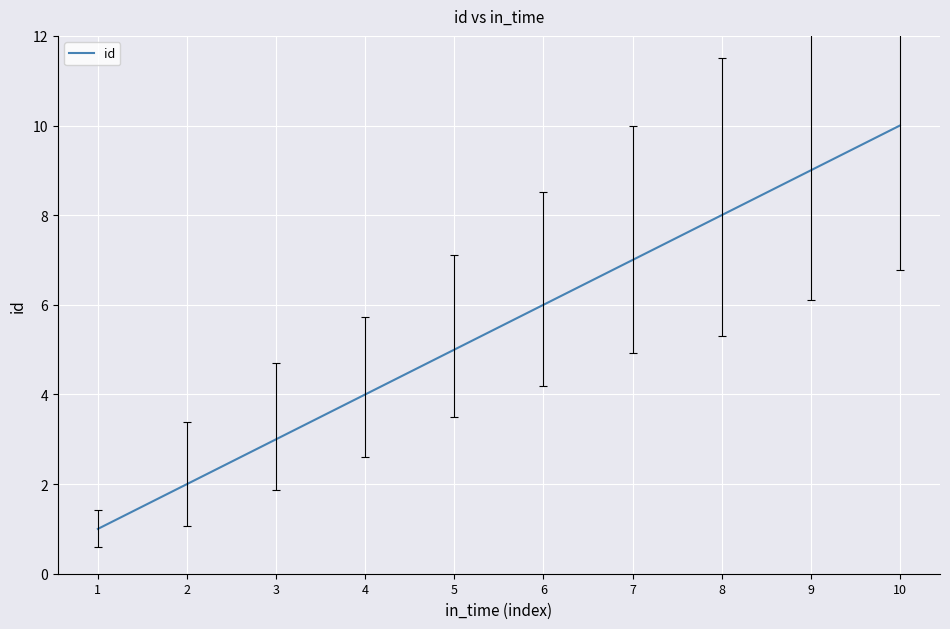

Rank the categories by value from highest to lowest.

10, 9, 8, 7, 6, 5, 4, 3, 2, 1